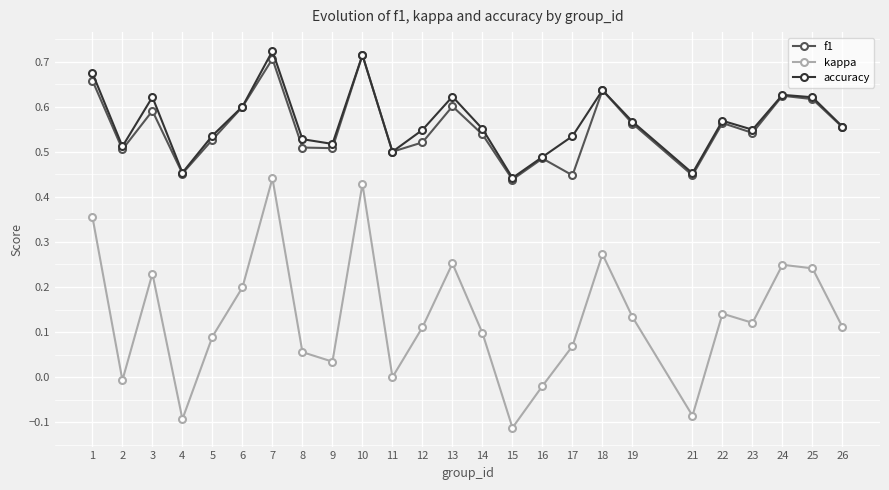

Which series has the widest spread of values?

kappa